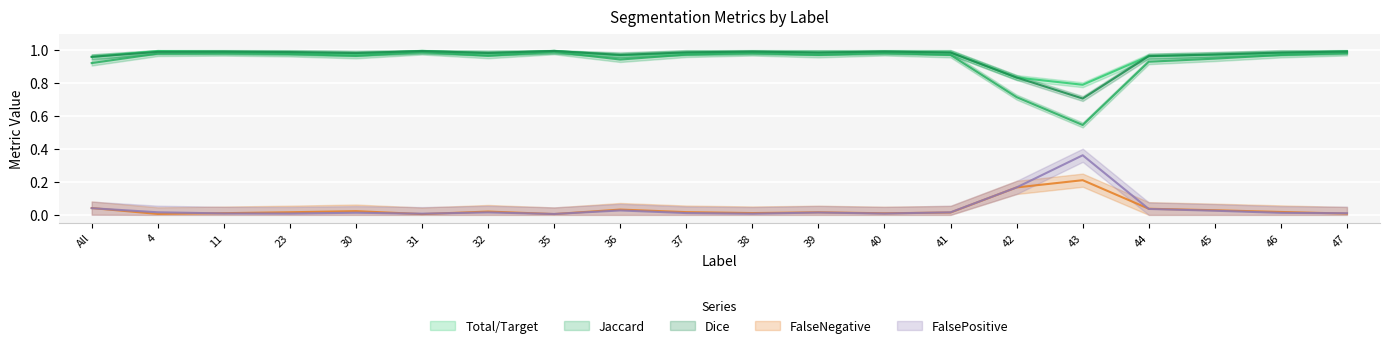

Which series has the widest spread of values?

Jaccard